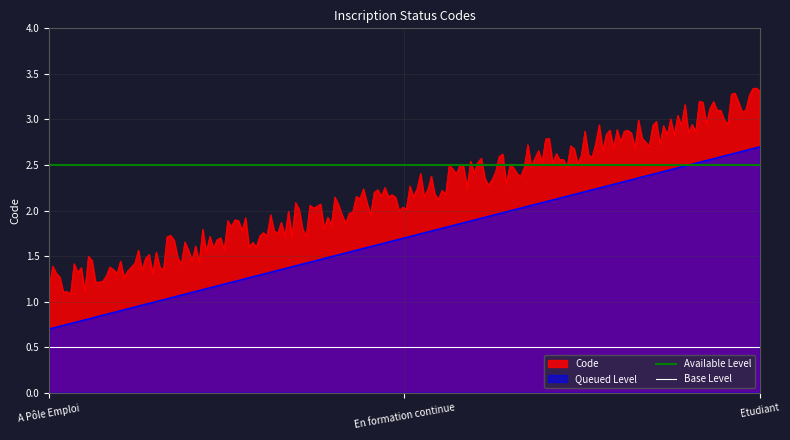

What is the ratio of the value at En formation continue to the value at A Pôle Emploi?

2.0